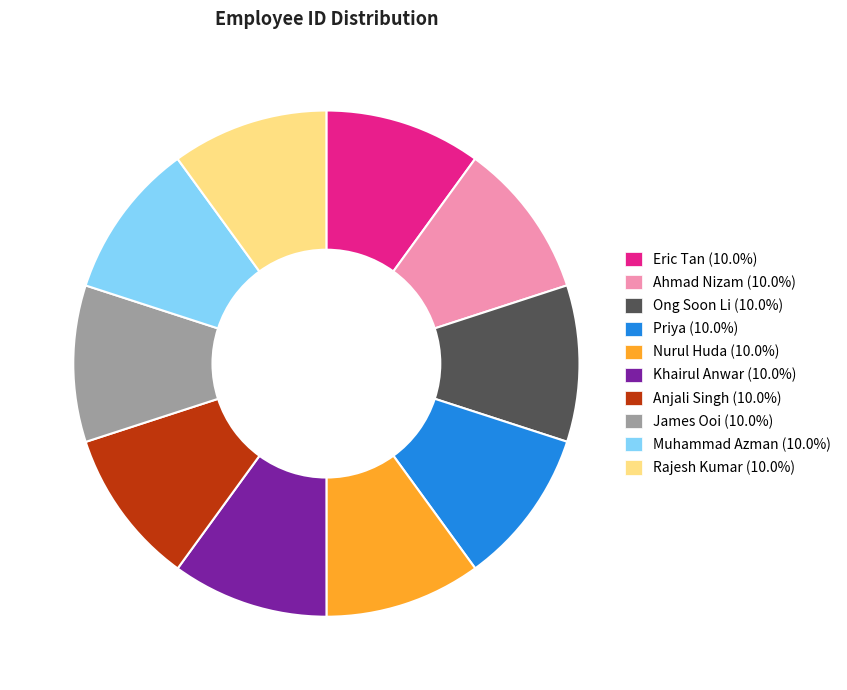

Does any single category account for the majority?

No